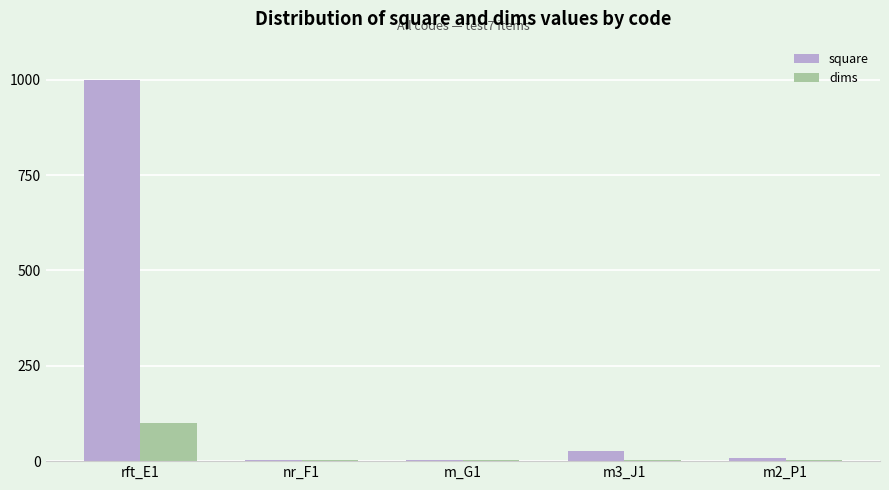

What is the maximum value for square?

1000